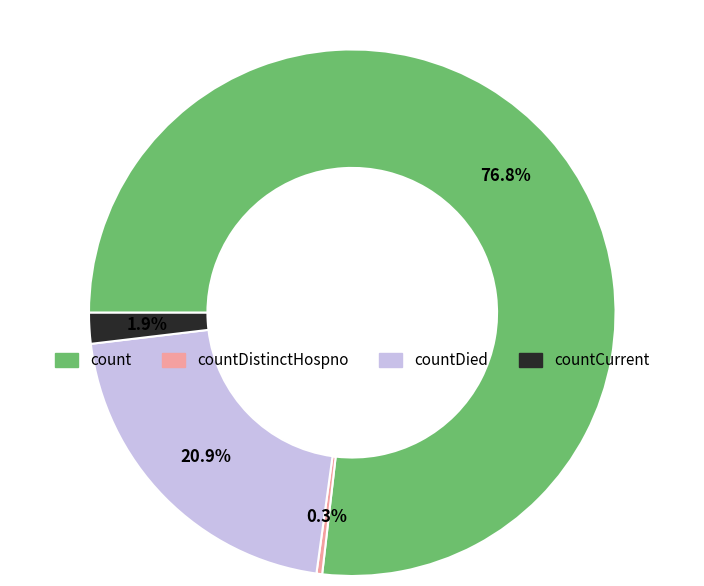

Does any single category account for the majority?

Yes